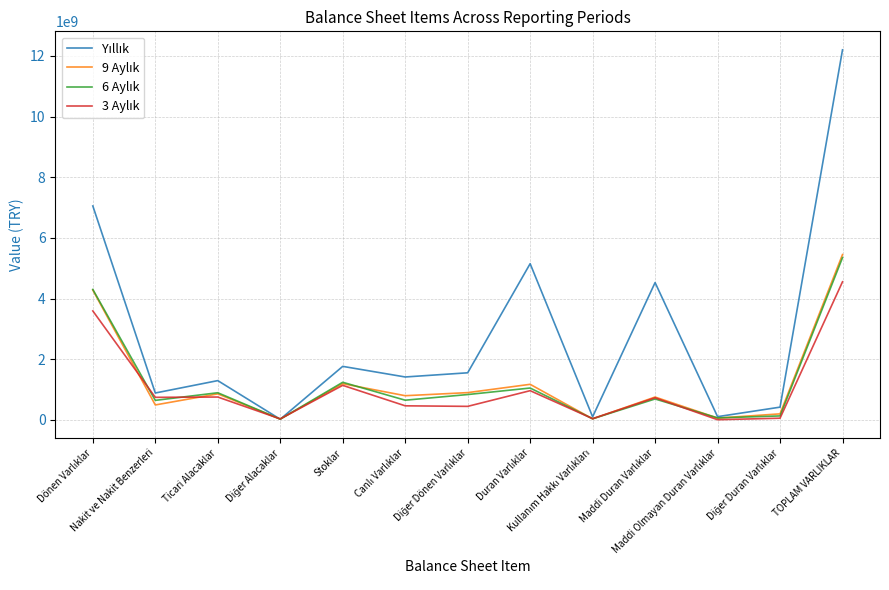

How many intersections are there between Yıllık and 9 Aylık?

2